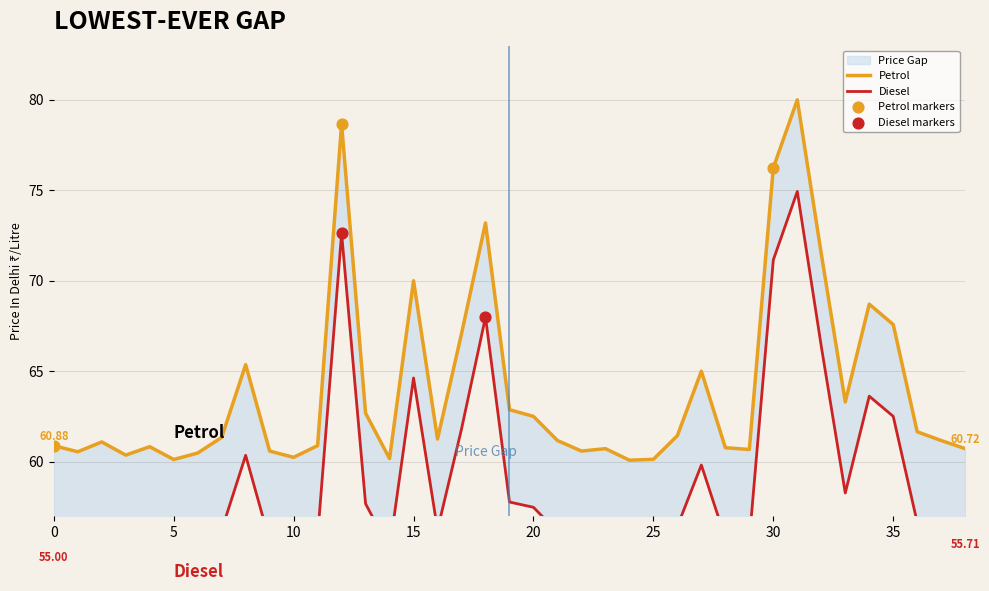

What is the total value across all series at 25?

115.3